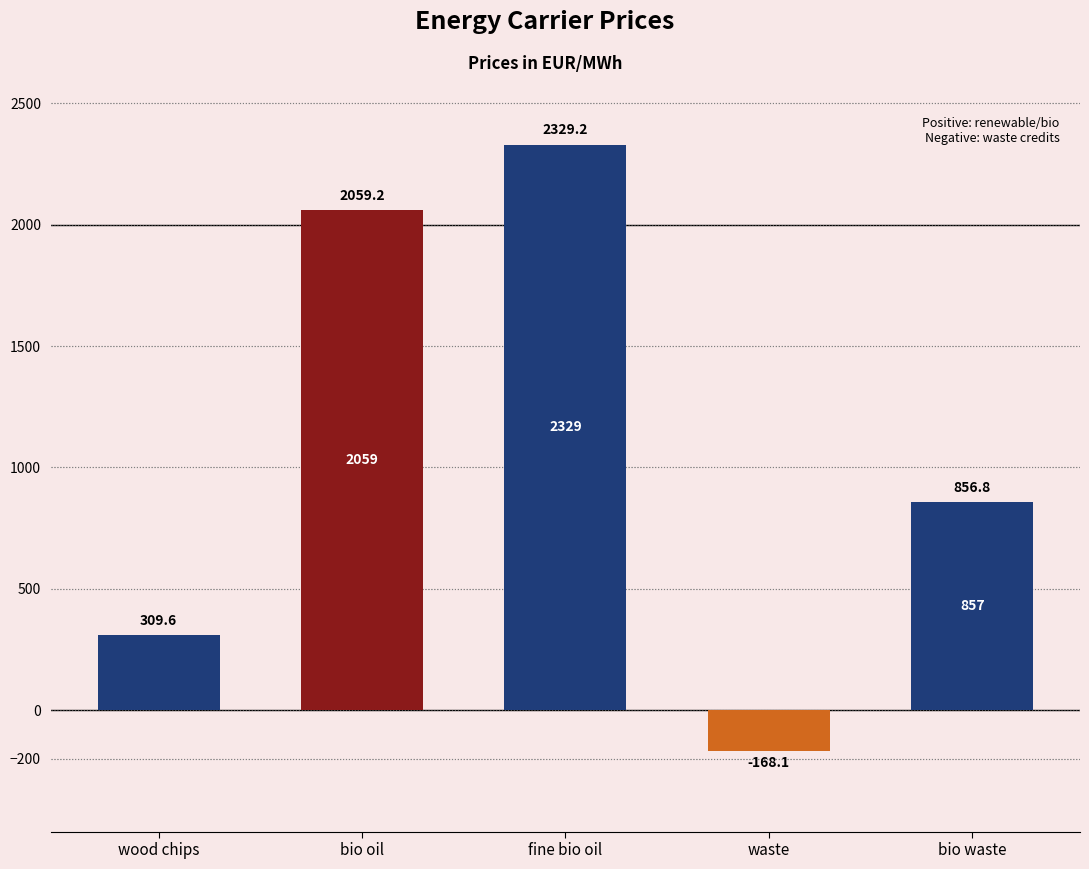

List the labels in order of value, smallest first.

waste, wood chips, bio waste, bio oil, fine bio oil